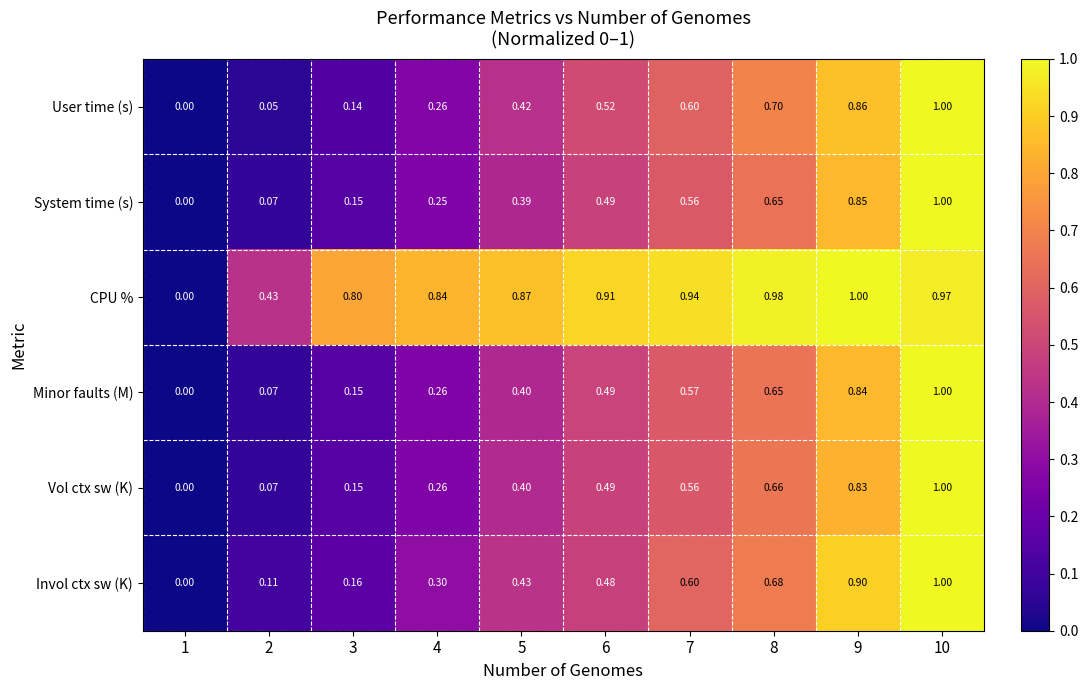

Which series has the largest total across all categories?

CPU %